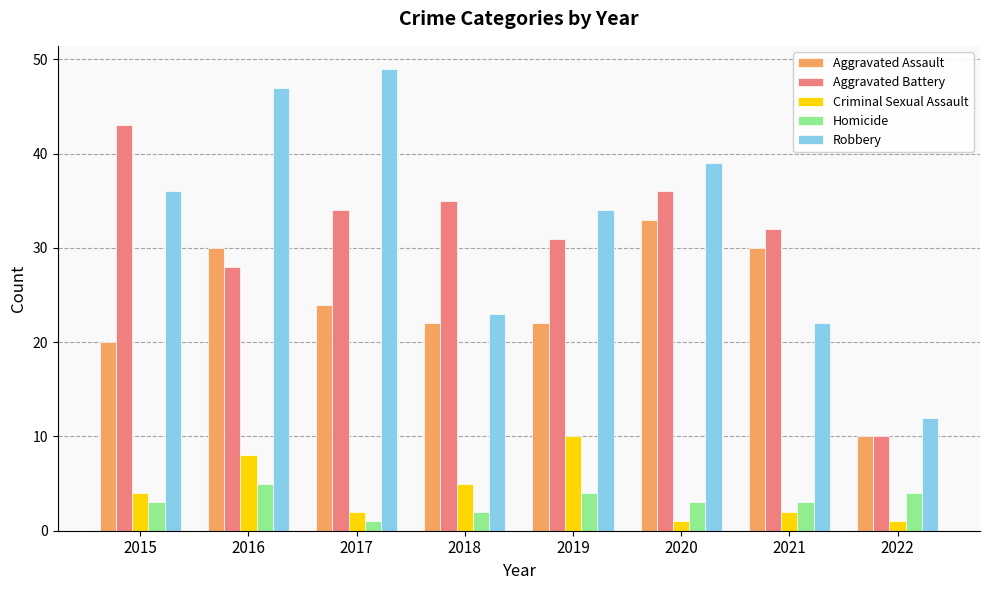

What is the spread (max minus min) of values at 2020?

38